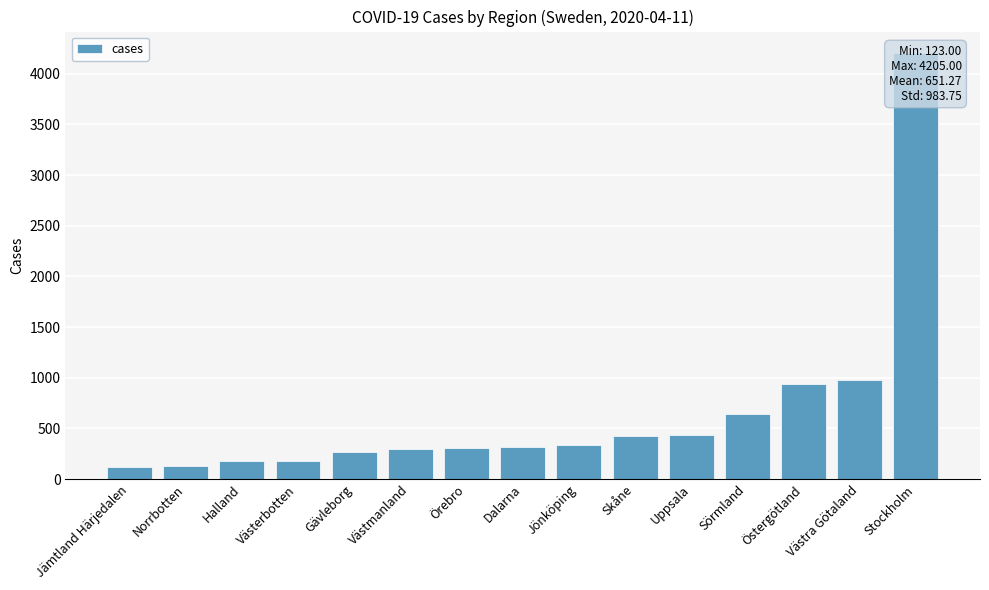

At which category does the chart reach its peak across all series?

Stockholm